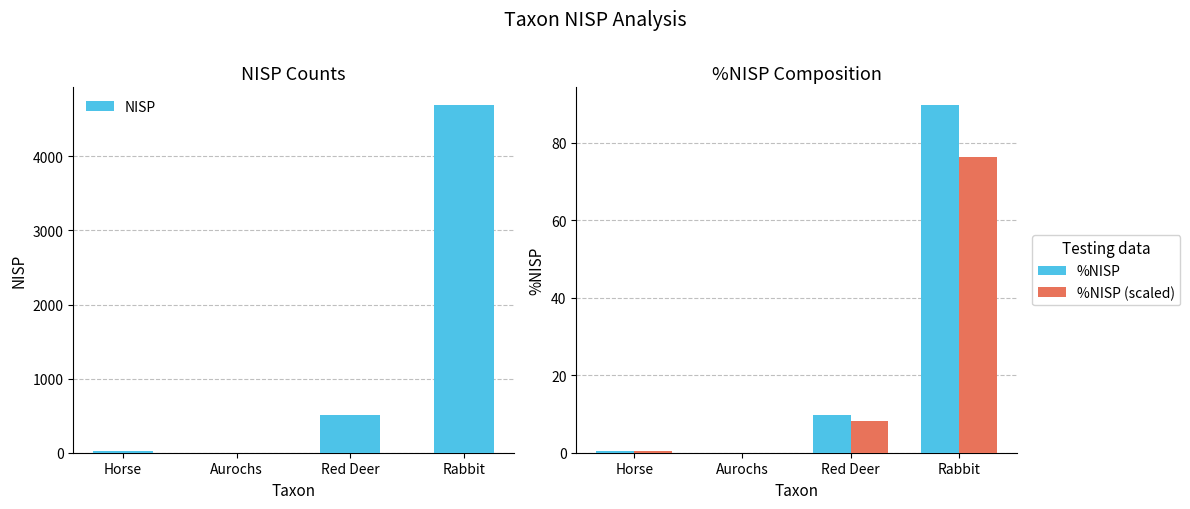

Is the value of %NISP at Horse greater than the value of %NISP (scaled) at Red Deer?

No